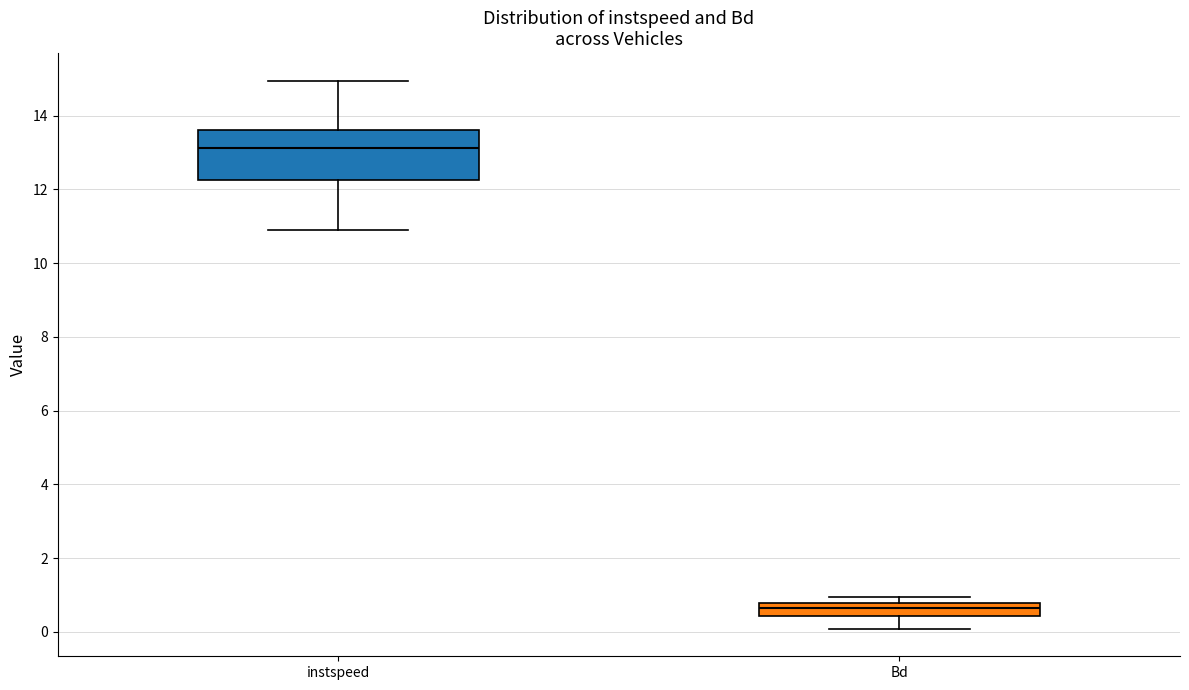

Where does the median line of the box for instspeed sit on the y-axis? The values are not printed on the chart, so give them approximately, as read against the axis.

13.2